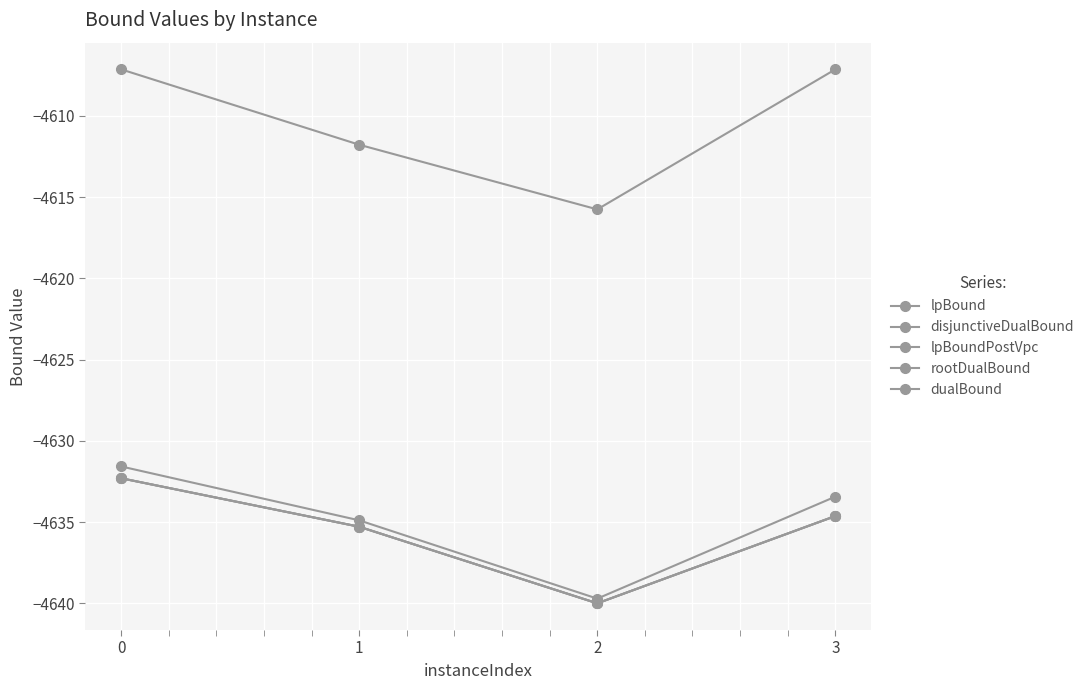

Which series has the largest range (max minus min)?

dualBound